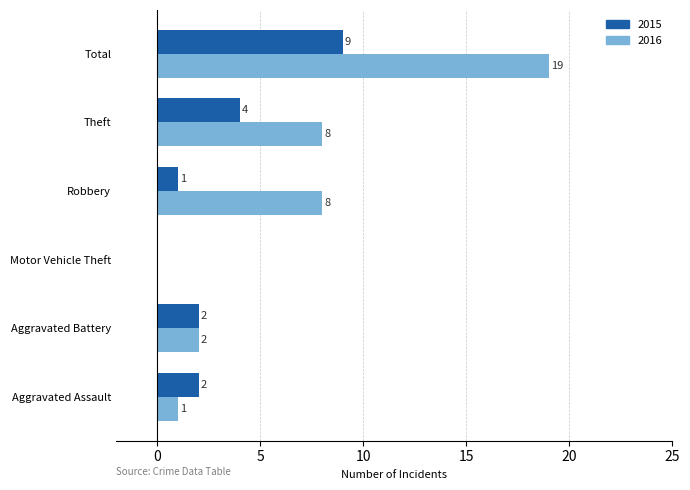

Is it true that 2015 equals 2 at Total?

False